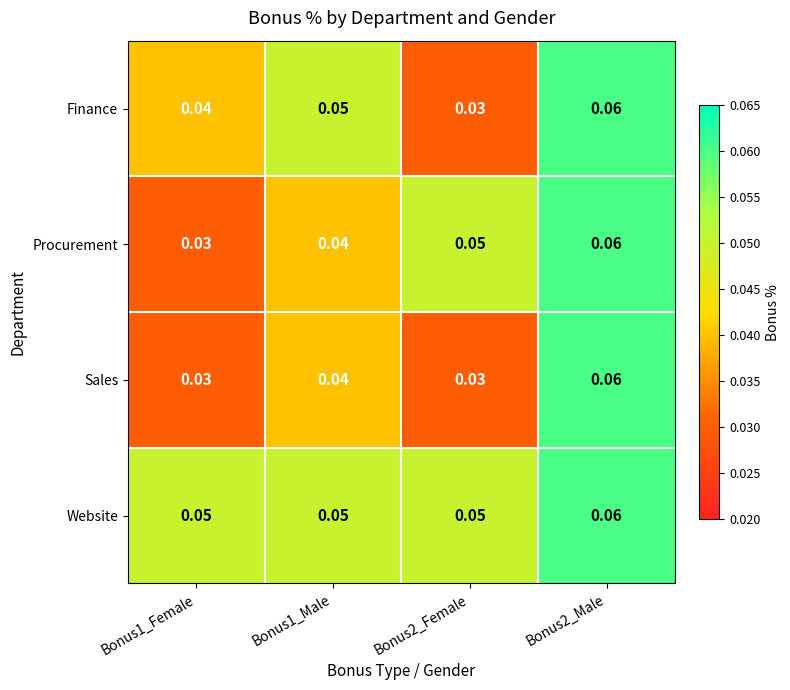

Which series has the largest total across all categories?

Website